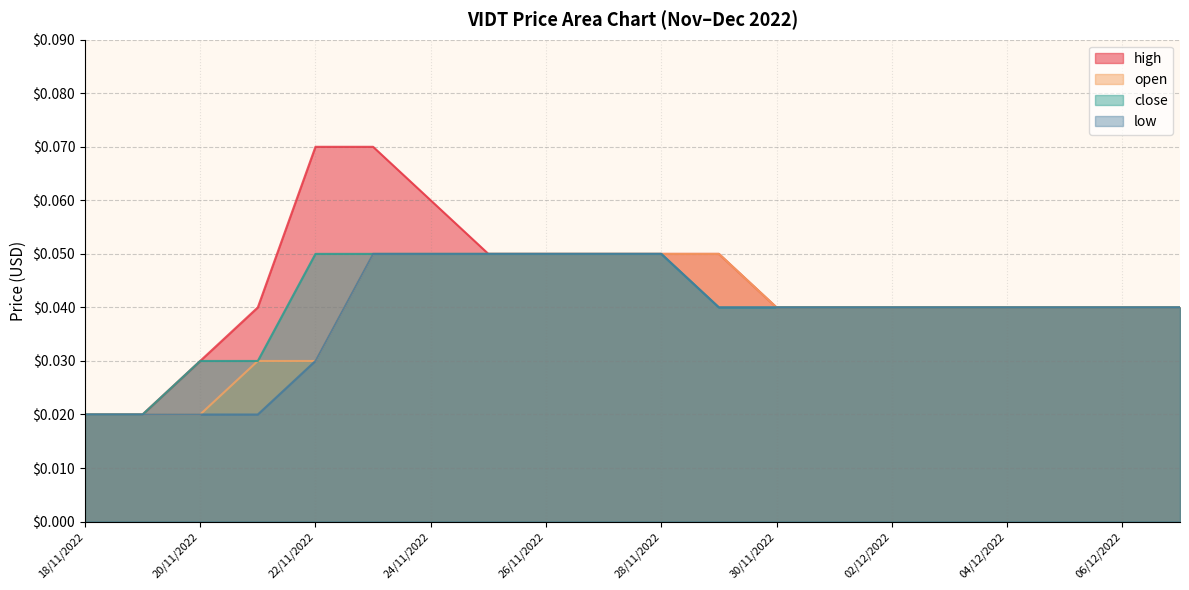

What is the highest value of the high series?

0.1